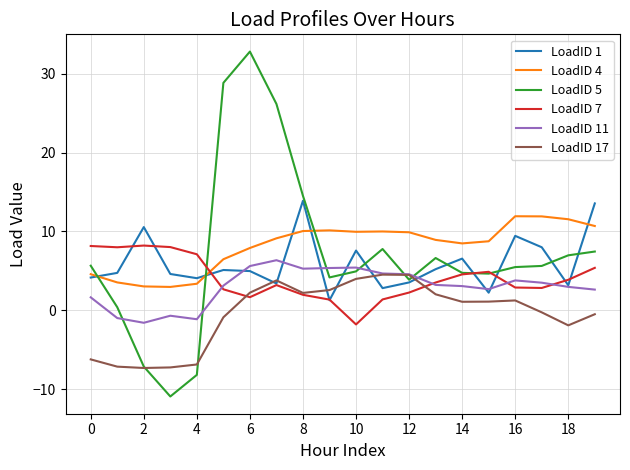

What is the greatest value displayed?

32.8